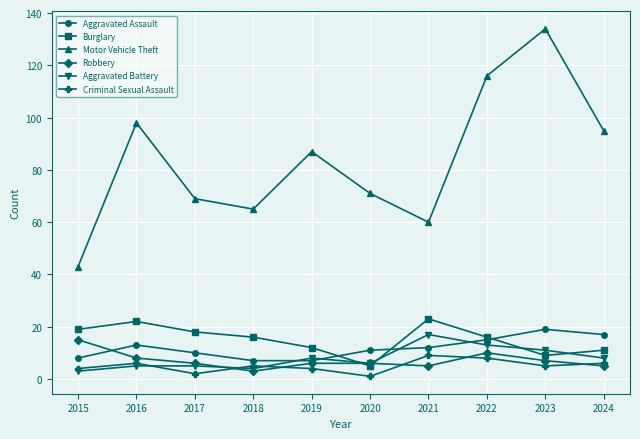

Reading left to right, extract all data points from this chart.

Aggravated Assault: 2015=8	2016=13	2017=10	2018=7	2019=7	2020=11	2021=12	2022=15	2023=19	2024=17
Burglary: 2015=19	2016=22	2017=18	2018=16	2019=12	2020=5	2021=23	2022=16	2023=9	2024=11
Motor Vehicle Theft: 2015=43	2016=98	2017=69	2018=65	2019=87	2020=71	2021=60	2022=116	2023=134	2024=95
Robbery: 2015=15	2016=8	2017=6	2018=3	2019=6	2020=6	2021=5	2022=10	2023=7	2024=5
Aggravated Battery: 2015=3	2016=5	2017=5	2018=4	2019=8	2020=6	2021=17	2022=13	2023=11	2024=8
Criminal Sexual Assault: 2015=4	2016=6	2017=2	2018=5	2019=4	2020=1	2021=9	2022=8	2023=5	2024=6